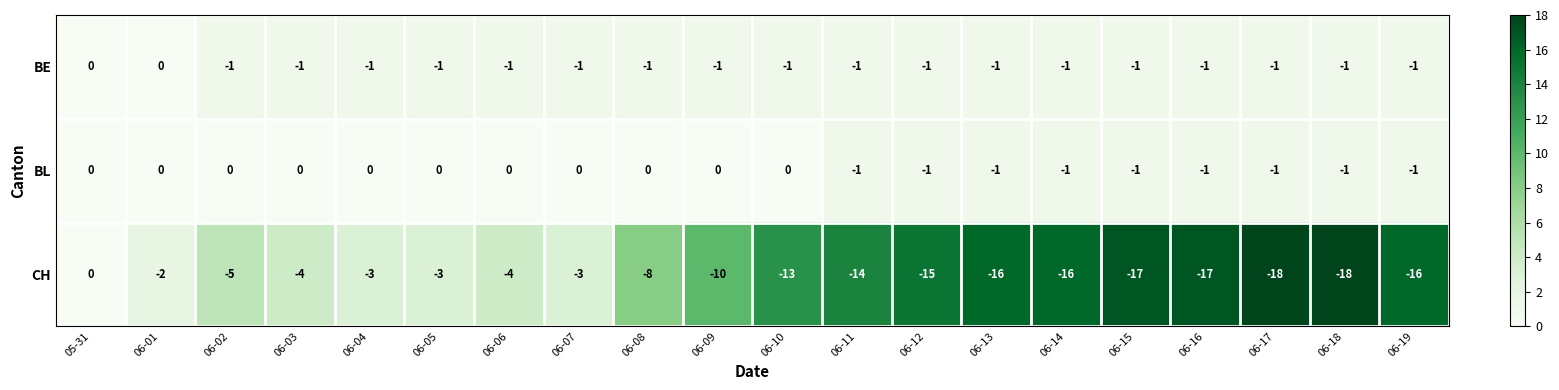

Which series has the largest total across all categories?

BL